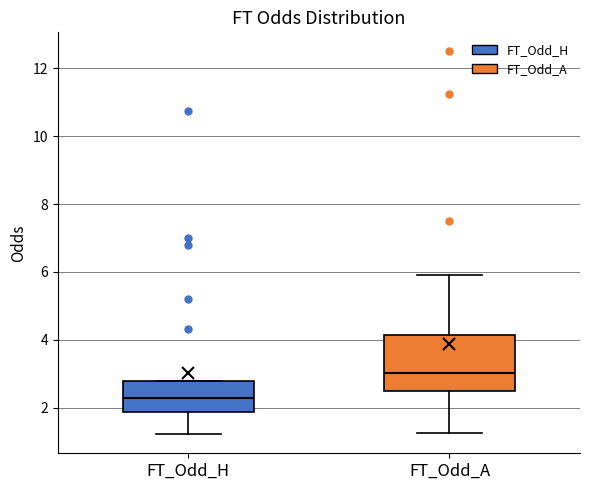

Where is the lower edge of the box for FT_Odd_A on the y-axis? The values are not printed on the chart, so give them approximately, as read against the axis.

2.6